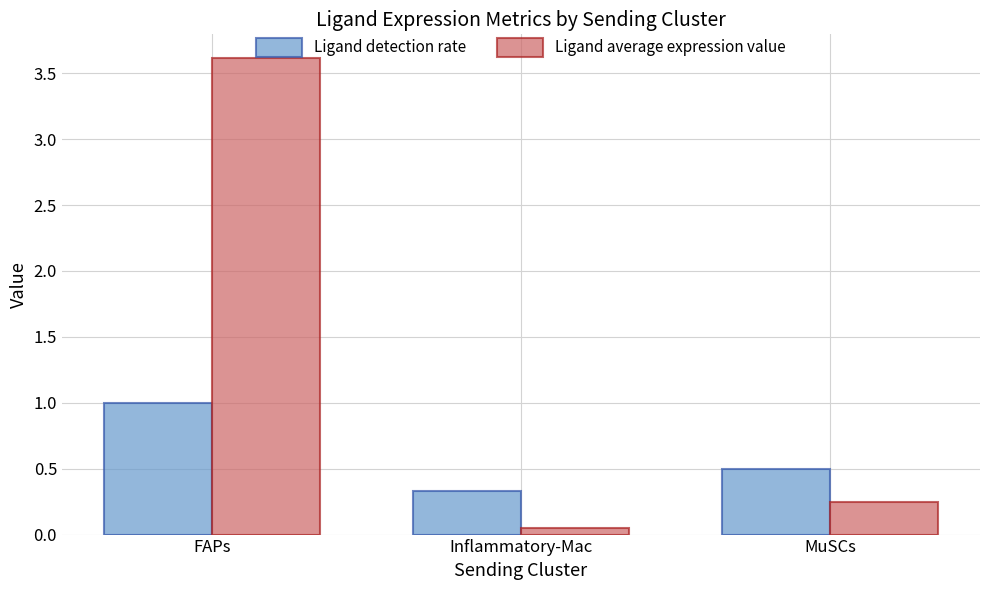

How many bars are there in each group?

2